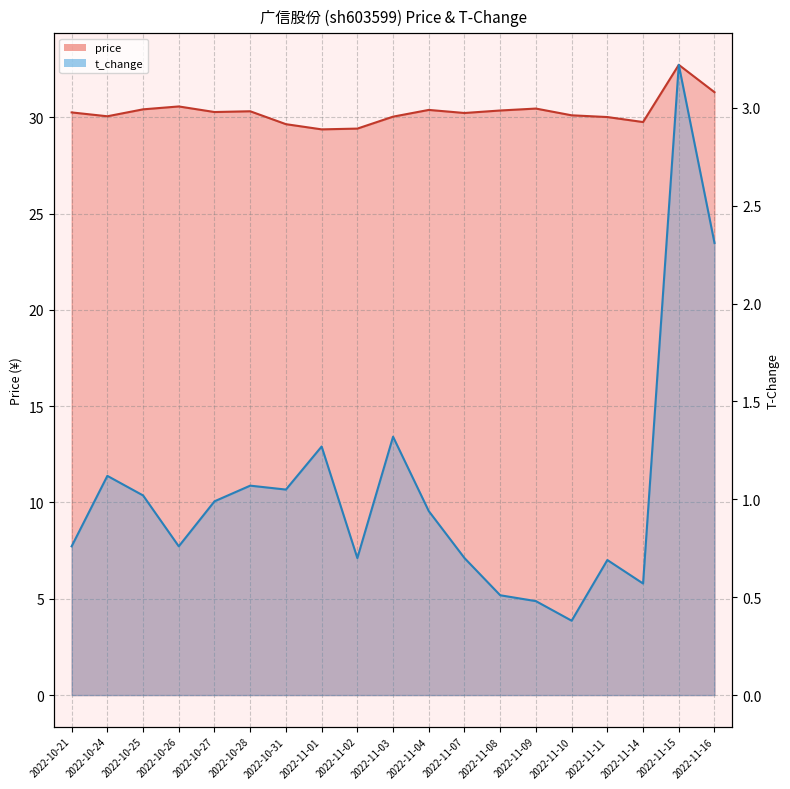

How many interior local valleys does the t_change series have?

5